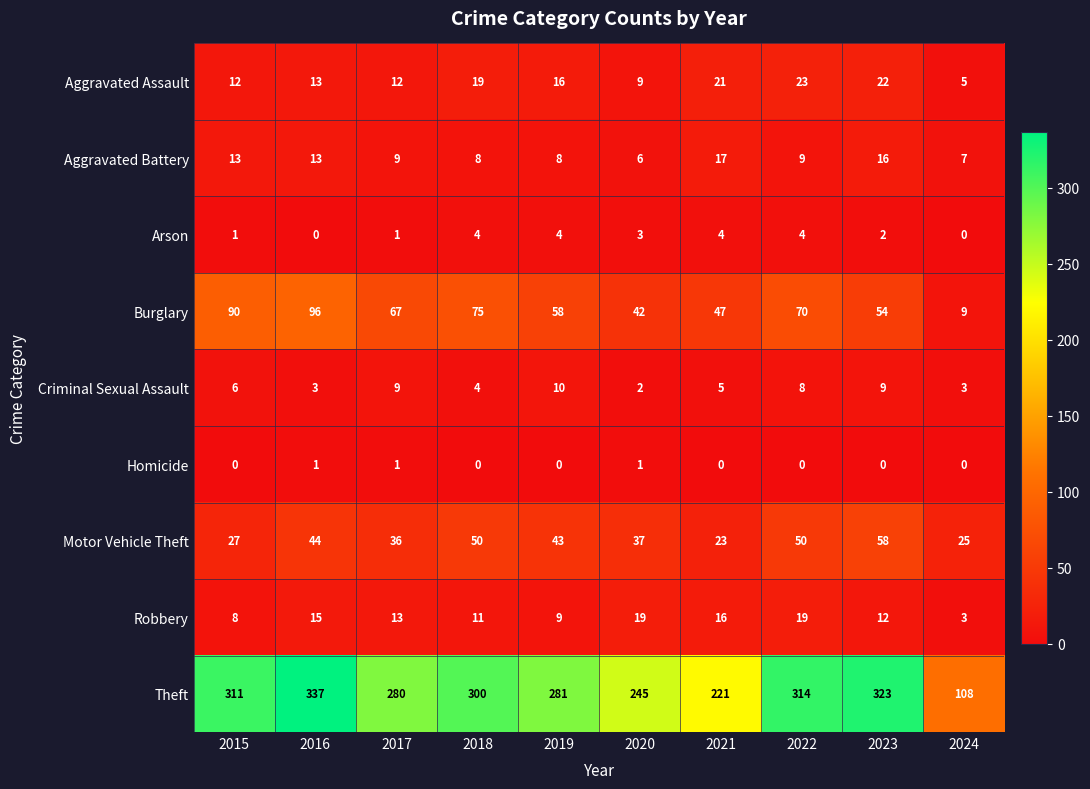

What is the greatest value displayed?

337